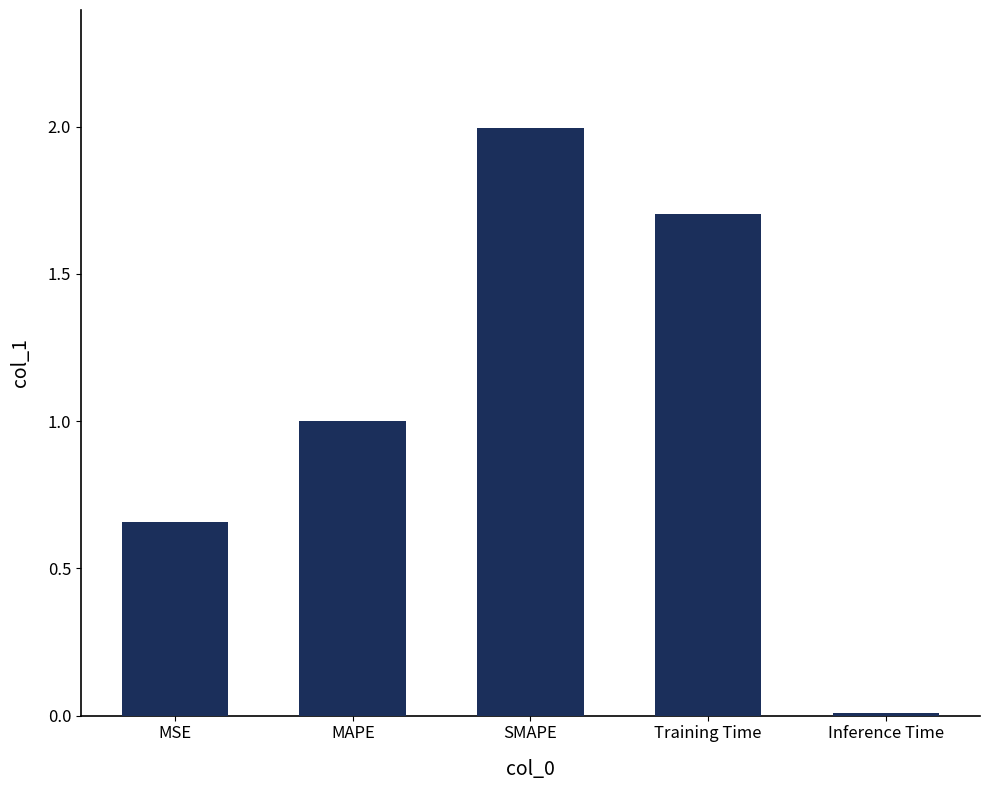

List the labels in order of value, smallest first.

Inference Time, MSE, MAPE, Training Time, SMAPE